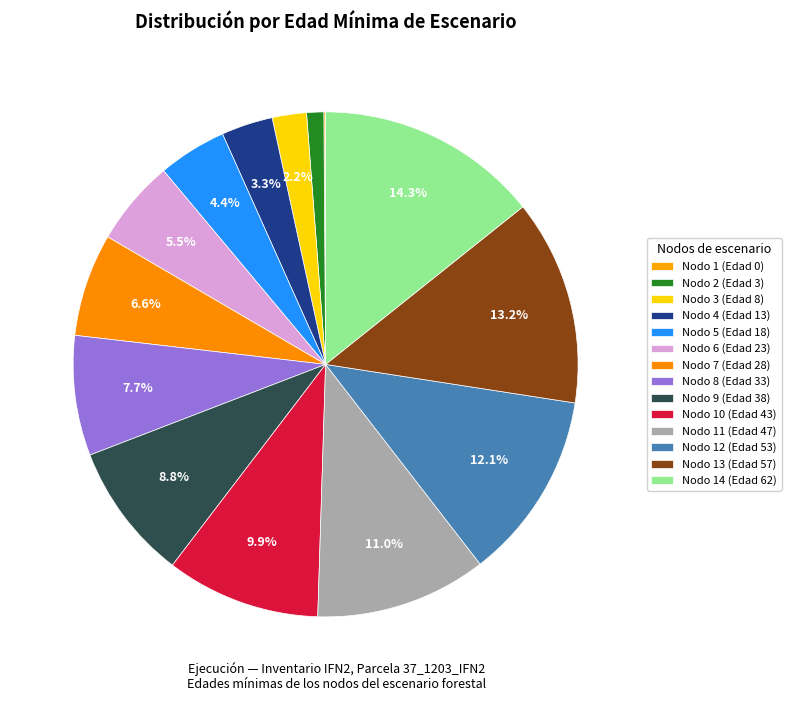

Count the number of slices in the pie.

14